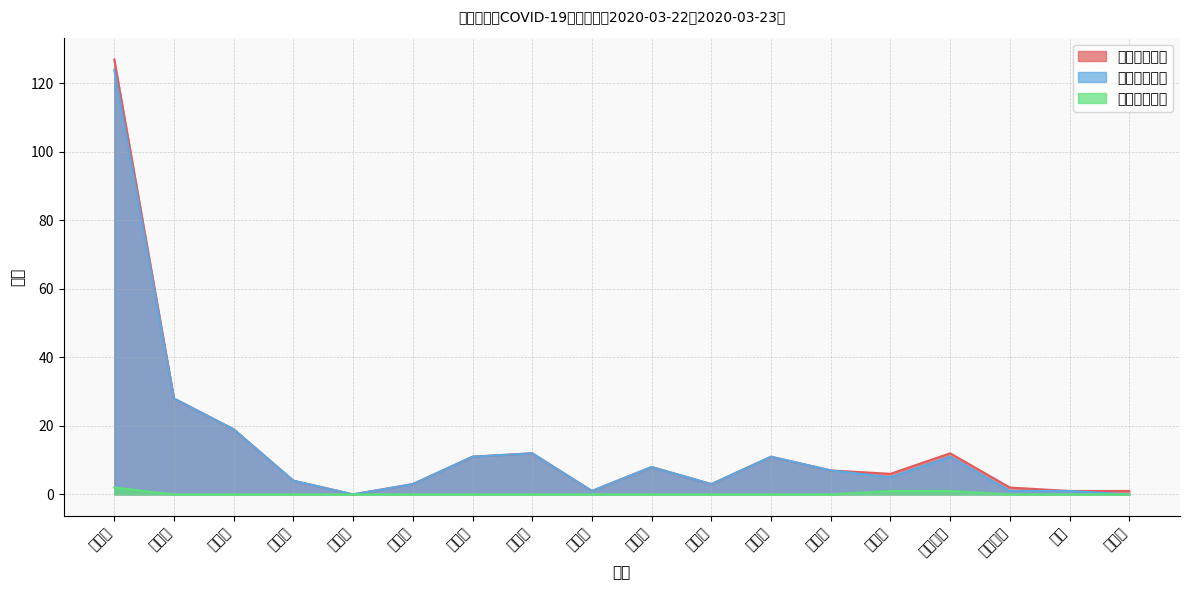

Which has a higher value, 沈阳市 or 丹东市?

沈阳市